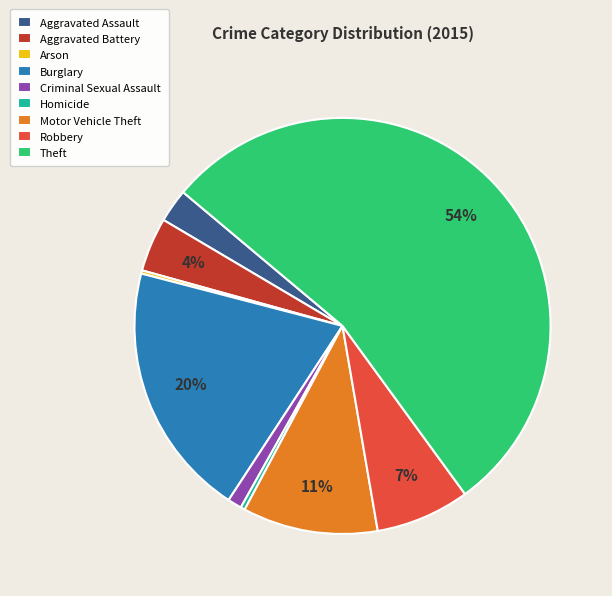

To the nearest percent, what is the combined percentage of Aggravated Assault and Homicide?

3%